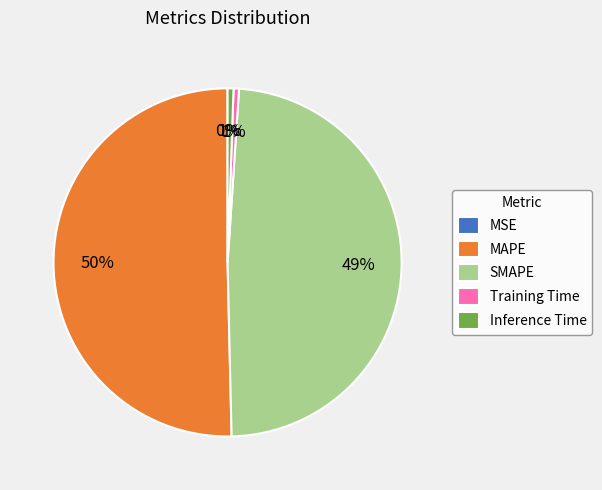

Which category has the biggest portion of the pie?

MAPE